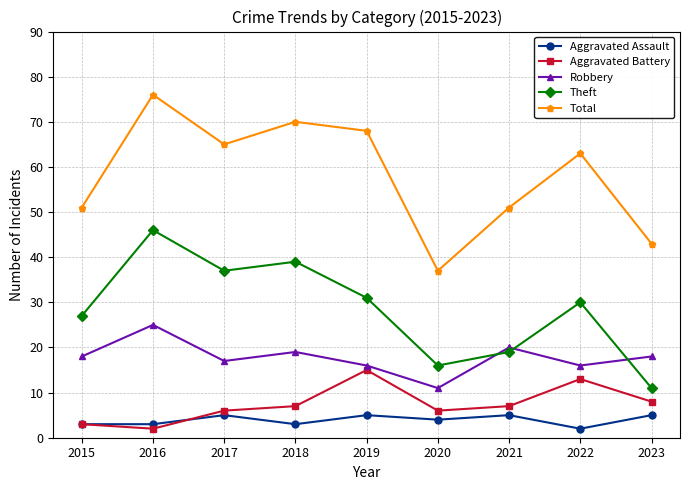

What is the difference between the highest and lowest values at 2017?

60